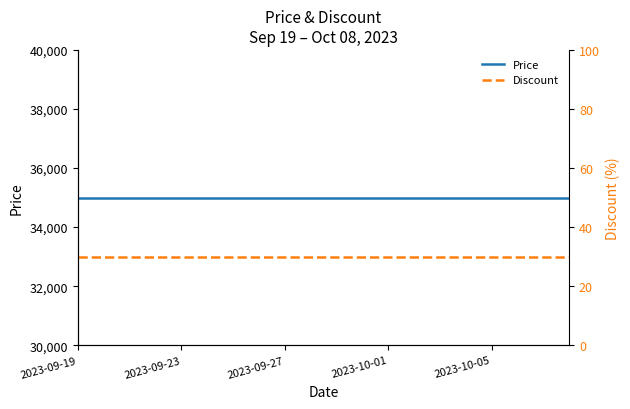

Is the value of Discount at 2023-09-27 greater than the value of Price at 7?

No